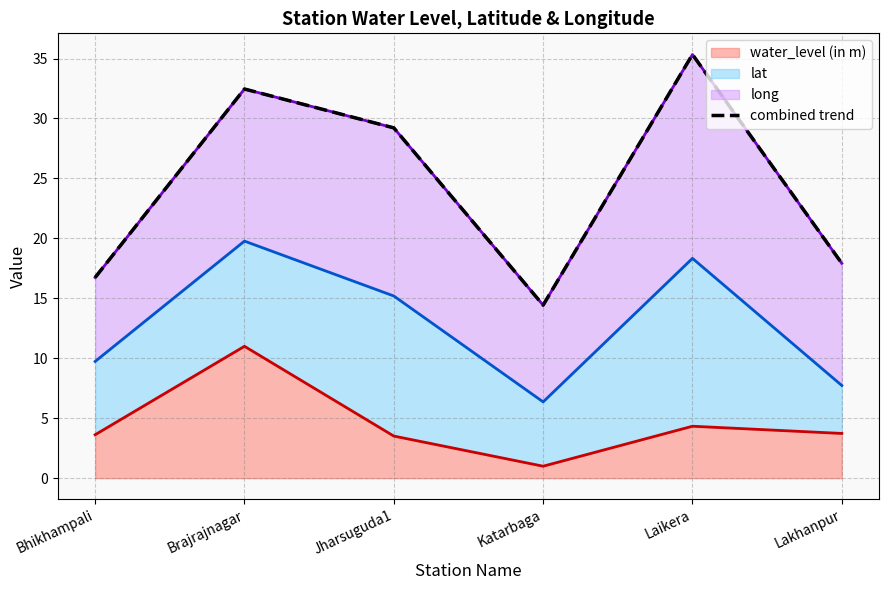

Reading right to left, extract all data points from this chart.

17.9	35.3	14.4	29.2	32.5	16.7